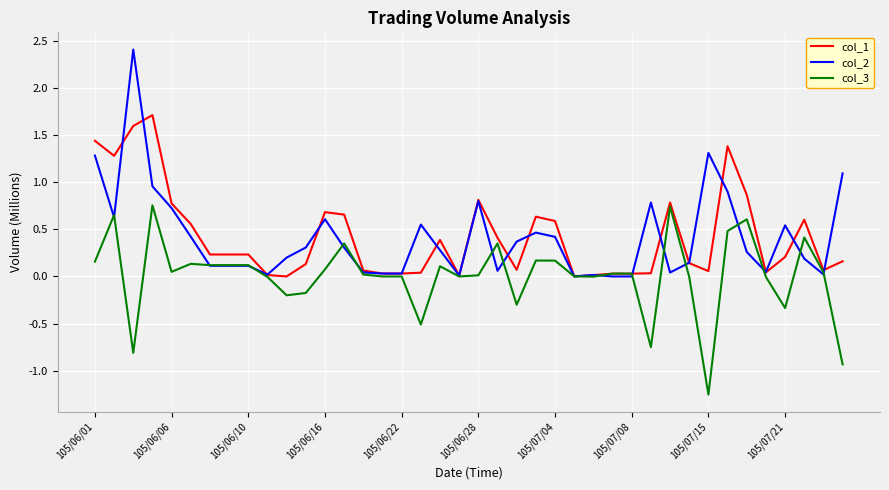

Which series has the widest spread of values?

col_2